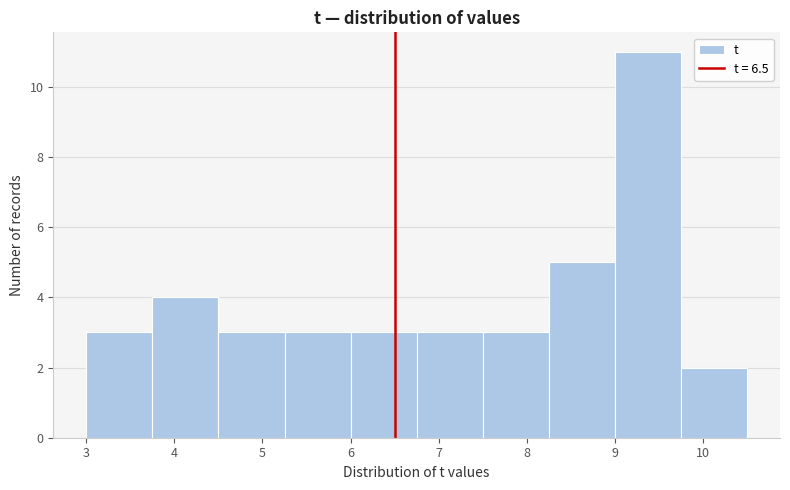

Reading left to right, list every bar in this chart as the range it spans on the x-axis followed by its height. Neither the bar edges nor the heights are printed on the chart, so give them approximately, as read against the axes.

3.00 to 3.75: 3
3.75 to 4.50: 4
4.50 to 5.25: 3
5.25 to 6.00: 3
6.00 to 6.75: 3
6.75 to 7.50: 3
7.50 to 8.25: 3
8.25 to 9.00: 5
9.00 to 9.75: 11
9.75 to 10.50: 2